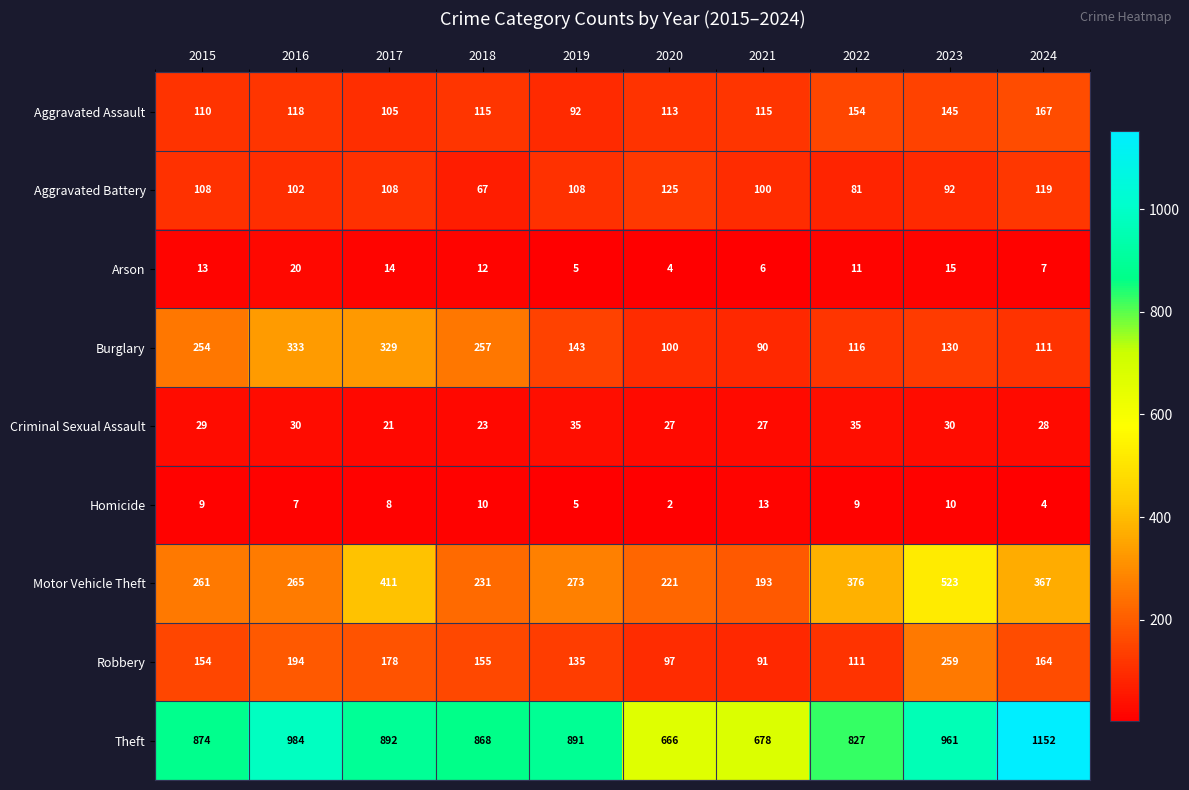

Which series changed the most between 2016 and 2018?

Theft